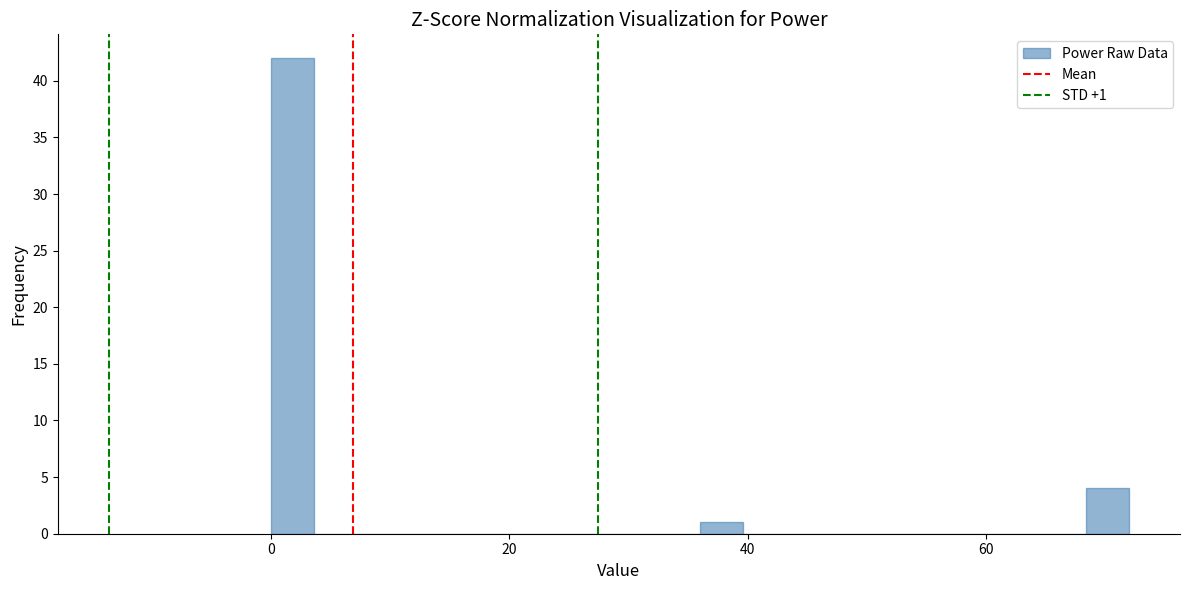

Read against the x-axis, roughly where is the centre of the tallest bar?

2